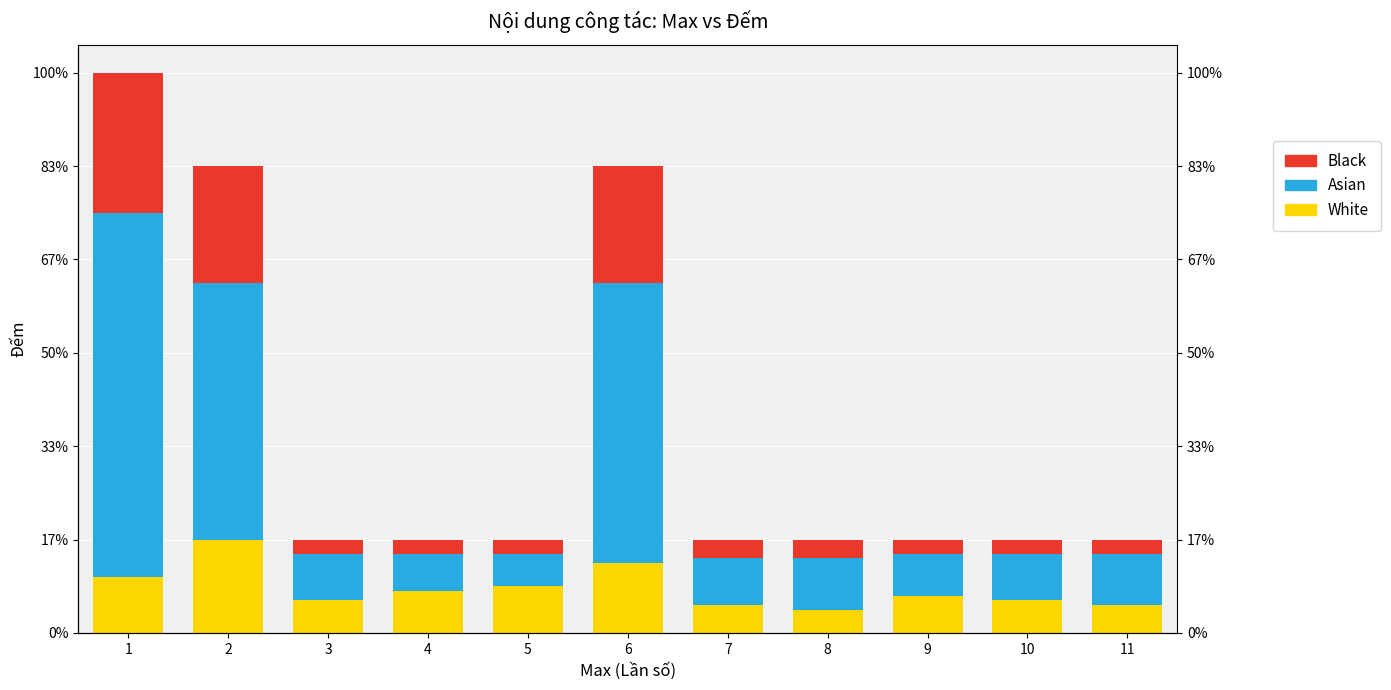

What is the difference between the maximum and minimum values in the Black series?

1.3